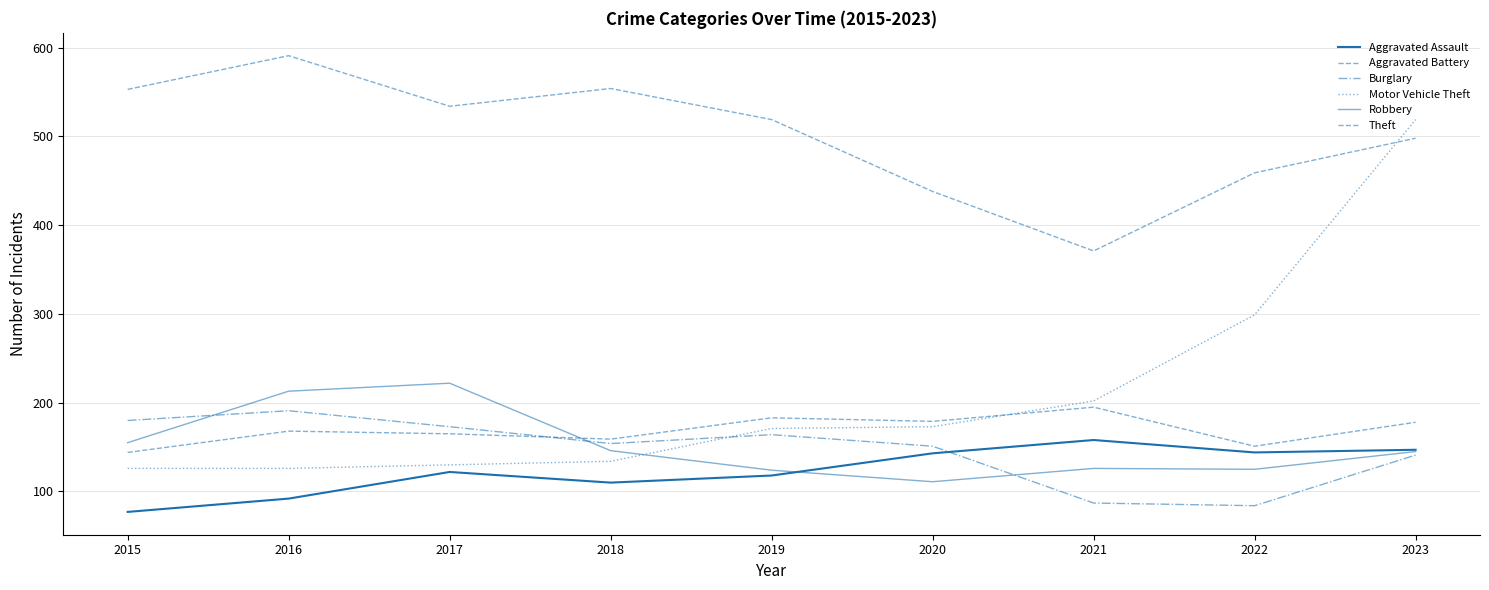

How many lines are shown in the chart?

6